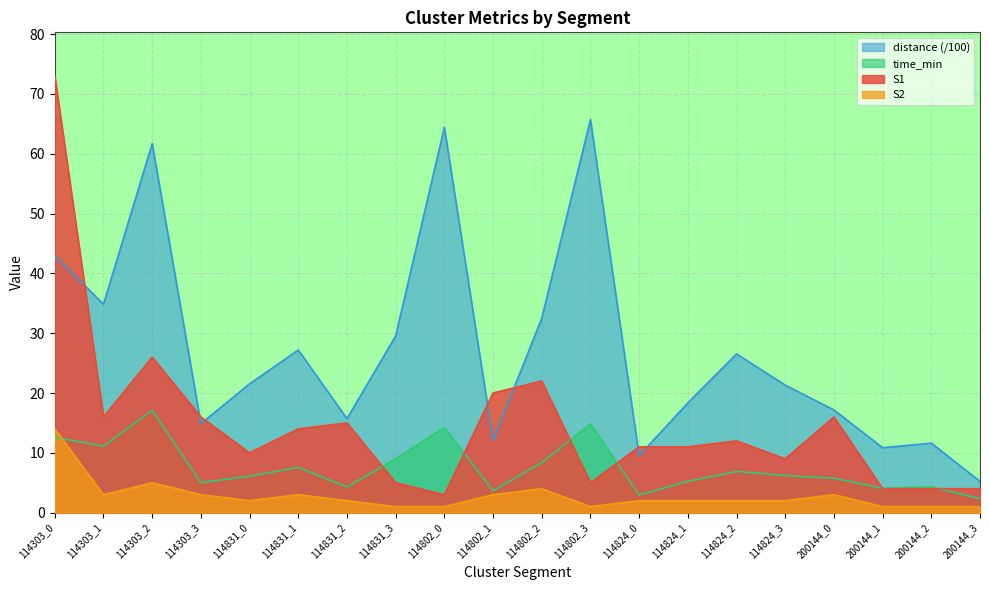

Reading left to right, extract all data points from this chart.

S1: 73.0	16.0	26.0	16.0	10.0	14.0	15.0	5.0	3.0	20.0	22.0	5.0	11.0	11.0	12.0	9.0	16.0	4.0	4.0	4.0
S2: 14.0	3.0	5.0	3.0	2.0	3.0	2.0	1.0	1.0	3.0	4.0	1.0	2.0	2.0	2.0	2.0	3.0	1.0	1.0	1.0
time_min: 12.6	11.1	17.1	5.0	6.1	7.5	4.3	9.0	14.2	3.6	8.3	14.8	2.9	5.2	6.9	6.2	5.8	4.1	4.3	2.3
distance: 42.9	34.8	61.7	14.9	21.5	27.2	15.7	29.5	64.4	12.1	32.5	65.7	9.5	18.3	26.5	21.3	17.2	10.9	11.6	5.2